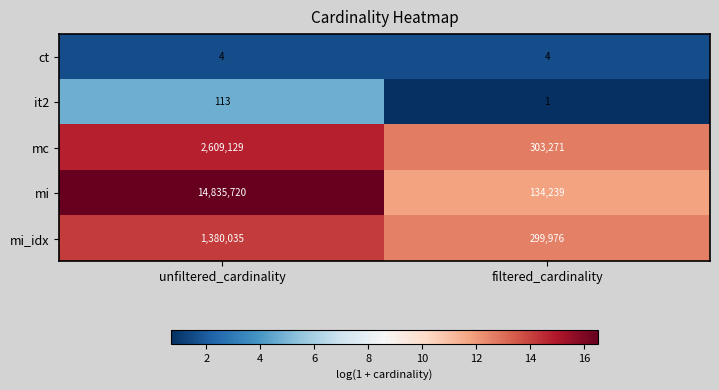

How many data points in mc are less than 2609129?

1